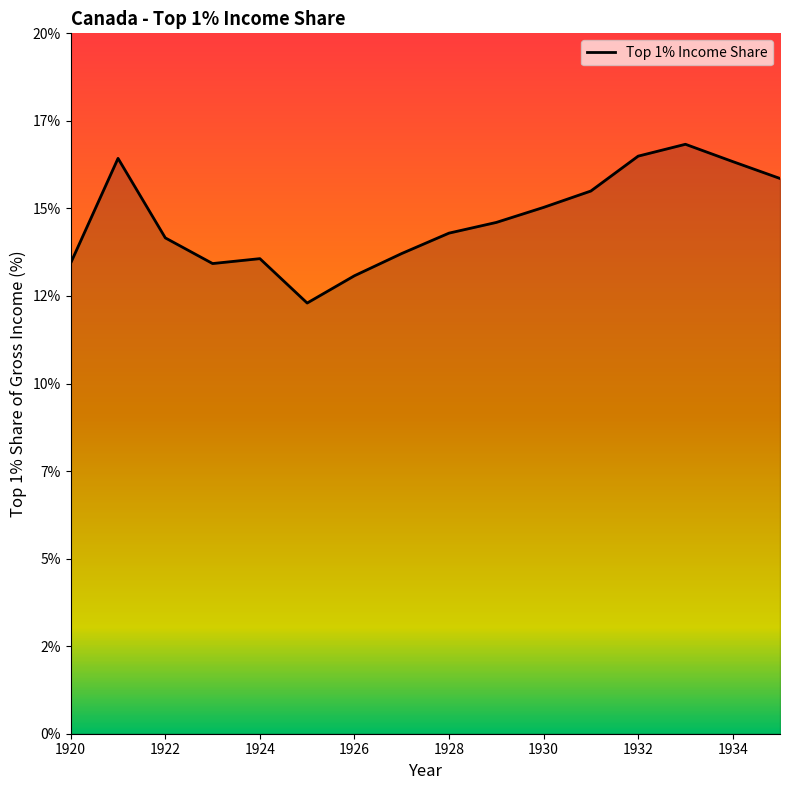

Is this an area chart (filled region under the line)?

Yes